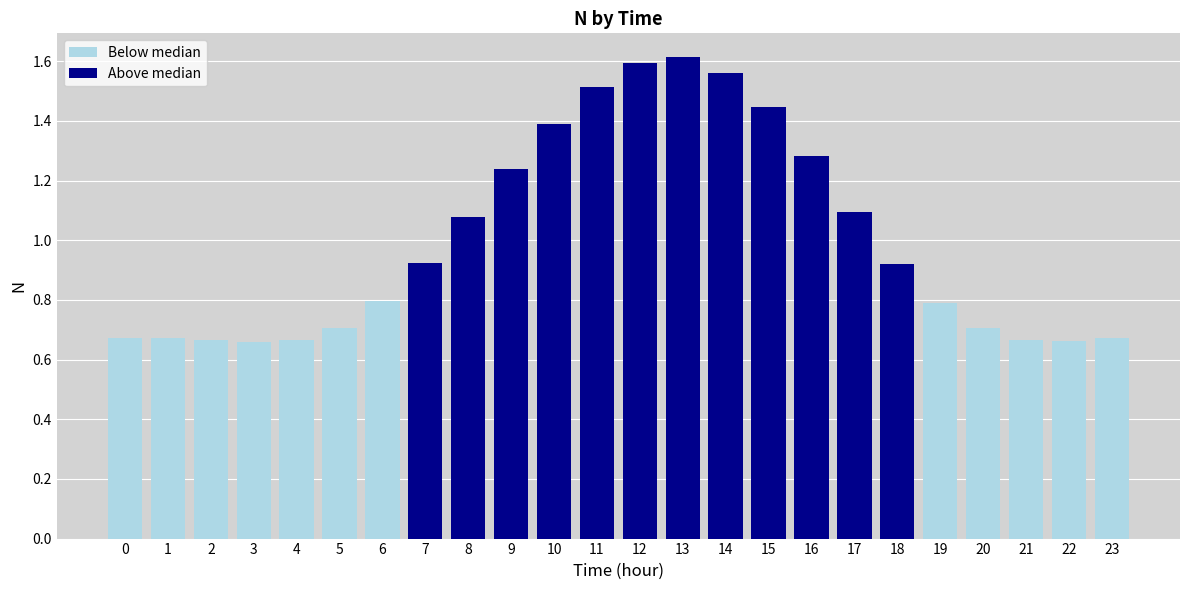

What is the average value?

1.0